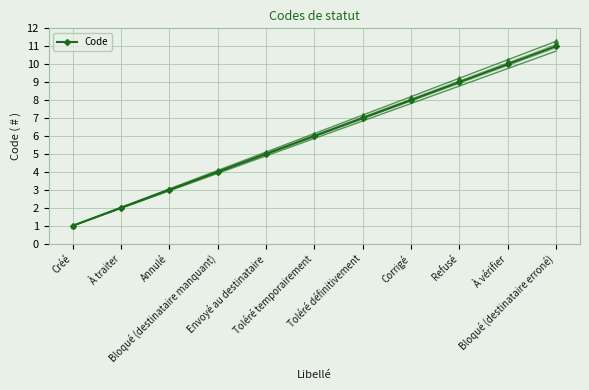

What is the label of the 7th point from the right?

Envoyé au destinataire